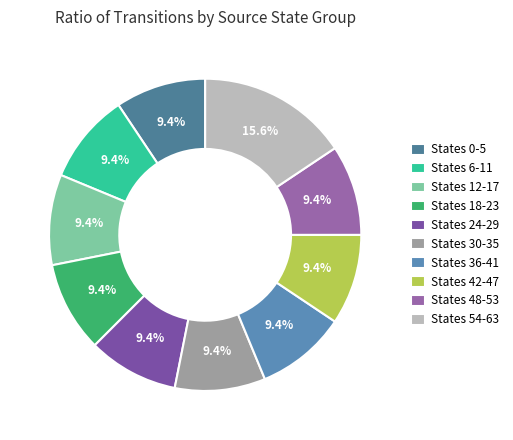

To the nearest percent, what is the difference between the largest and smallest slice percentages?

6%